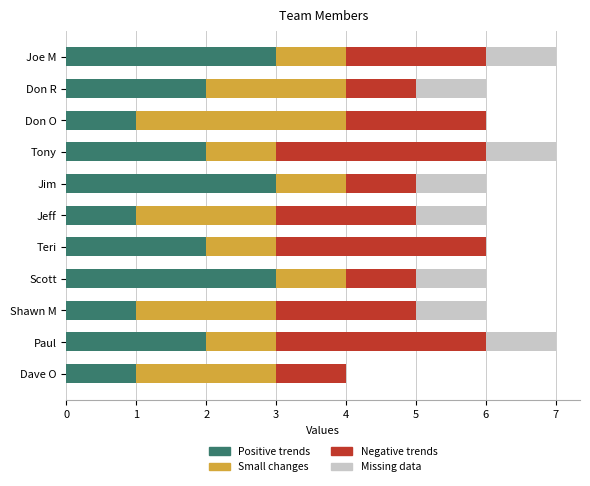

What is the maximum value for Positive trends?

3